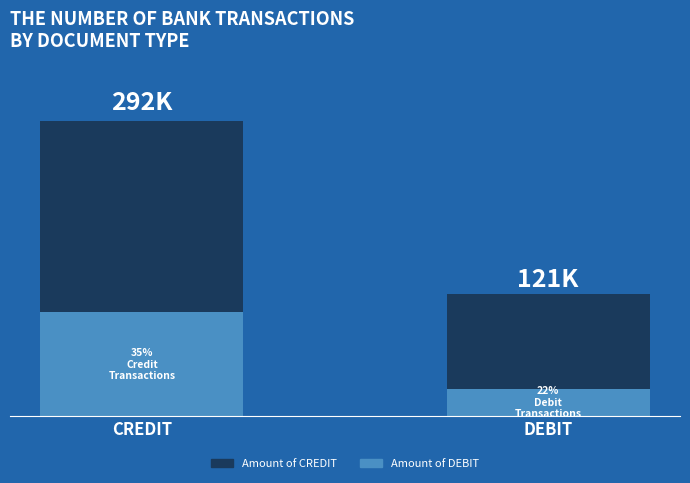

At which category is the sum across all series the highest?

CREDIT